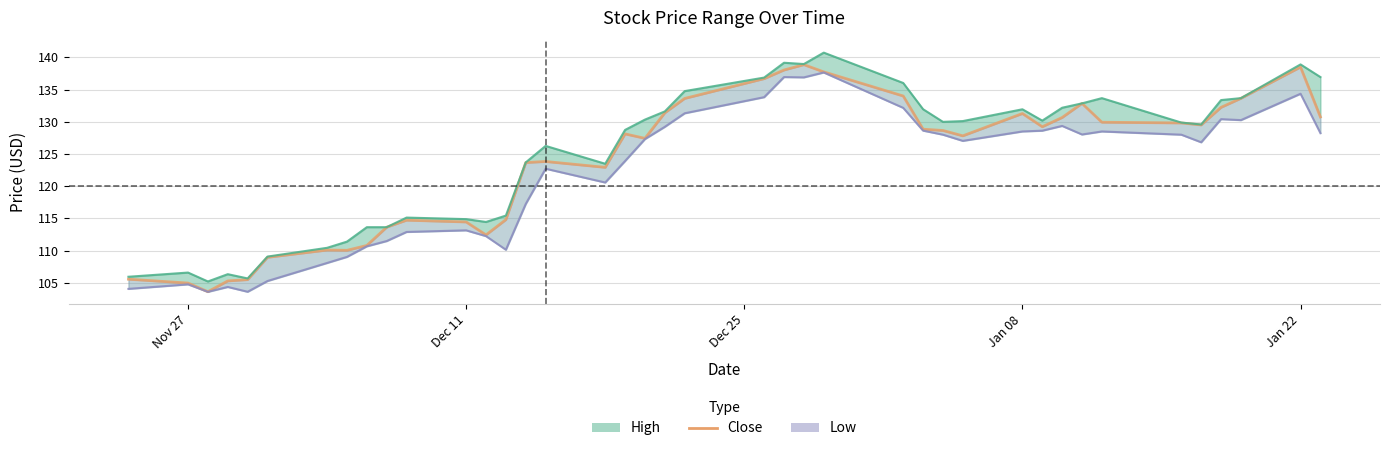

Which series has the largest total across all categories?

High line